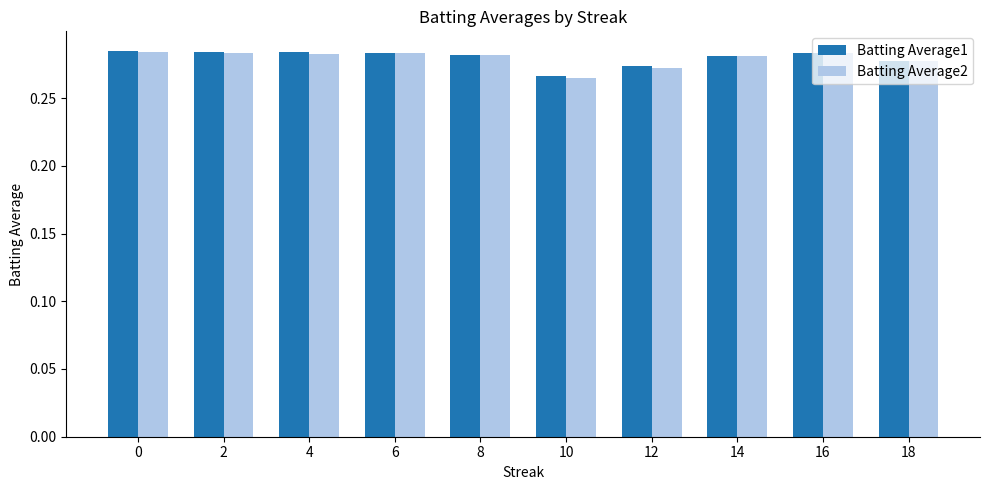

What is the sum of the Batting Average1 values at 18 and 10?

0.5